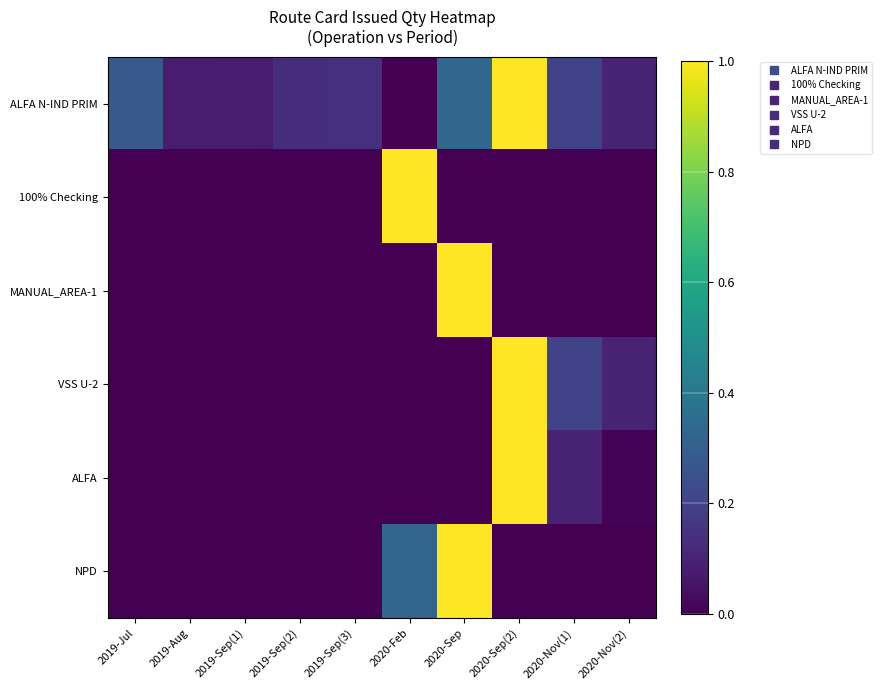

At which category is the sum across all series the highest?

2020-Sep(2)